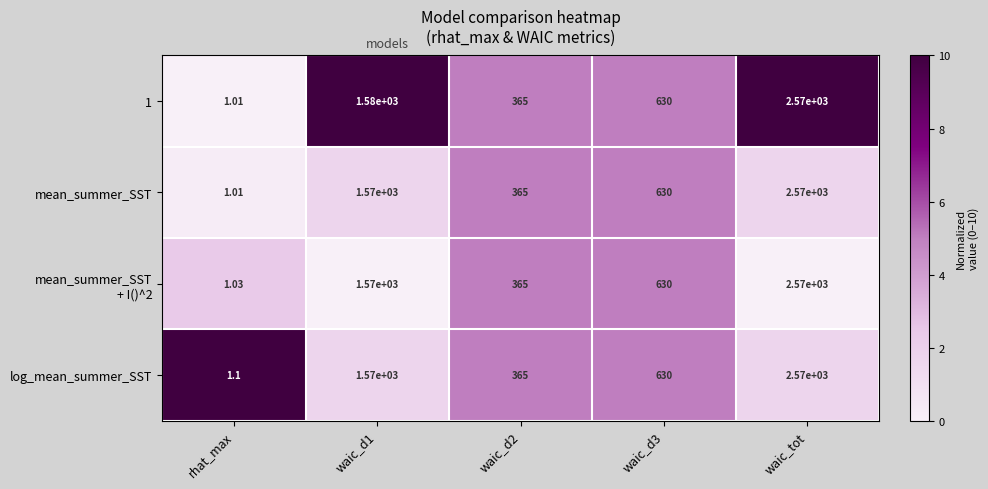

At which category is the sum across all series the highest?

waic_tot